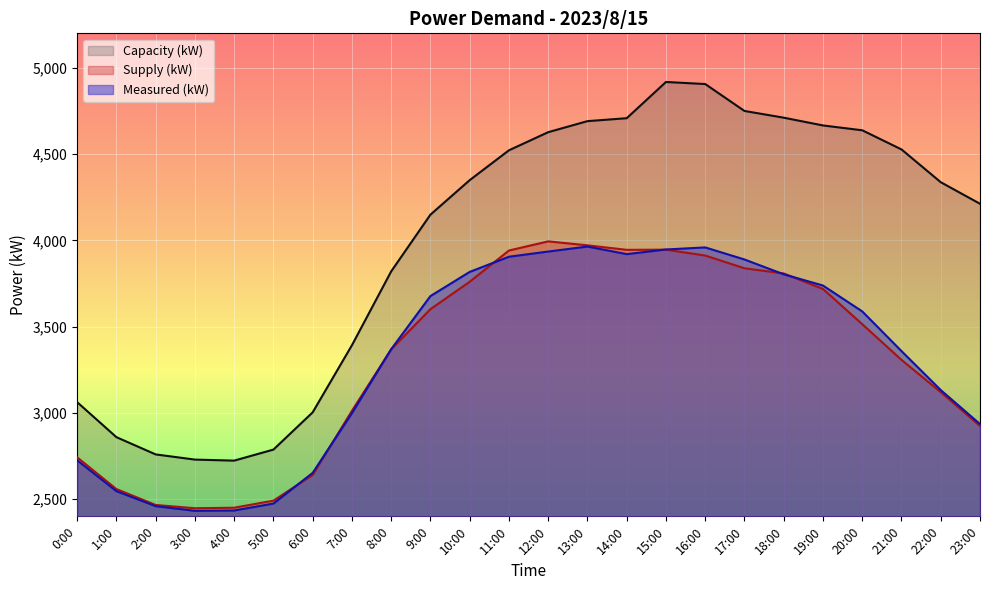

At 23:00, list the series in order from largest to smallest.

Capacity (kW), Measured (kW), Supply (kW)